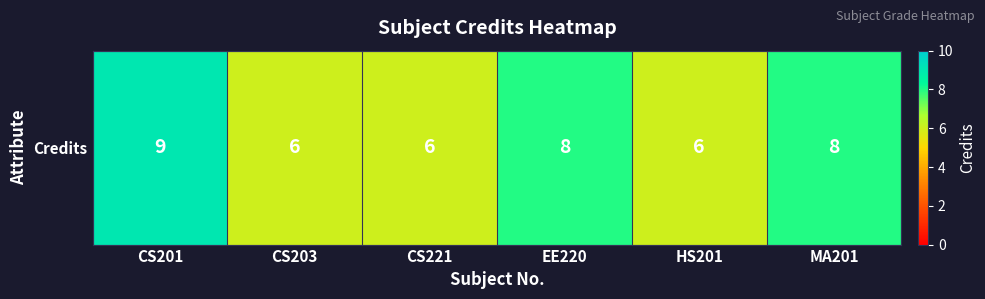

Where is the data nearest to the value 7?

CS203